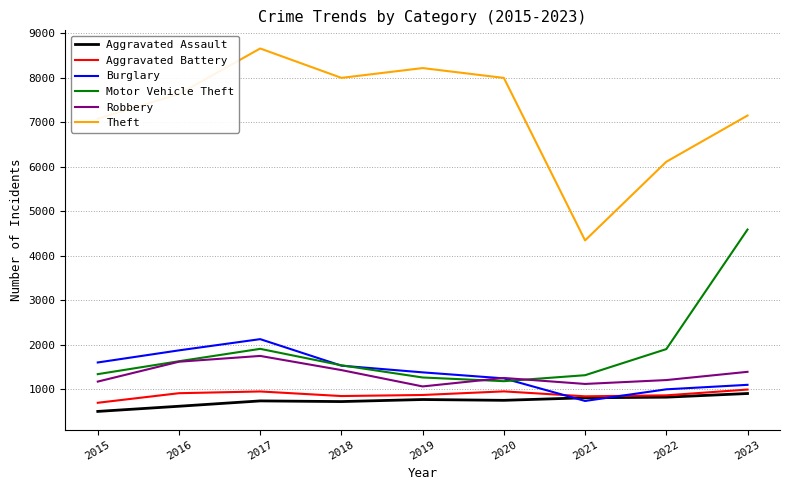

Which series has the largest range (max minus min)?

Theft